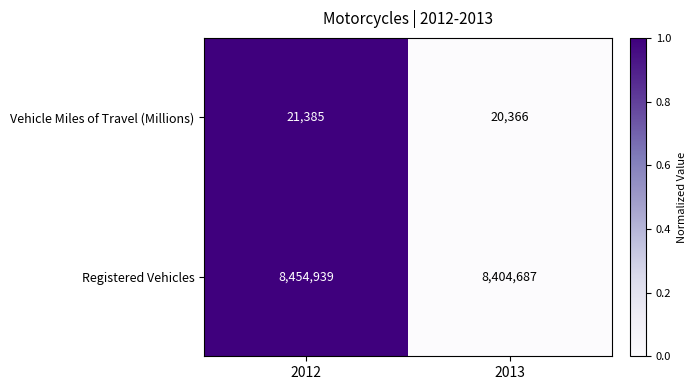

True or false: Registered Vehicles has a value of 13374174 at 2012.

False